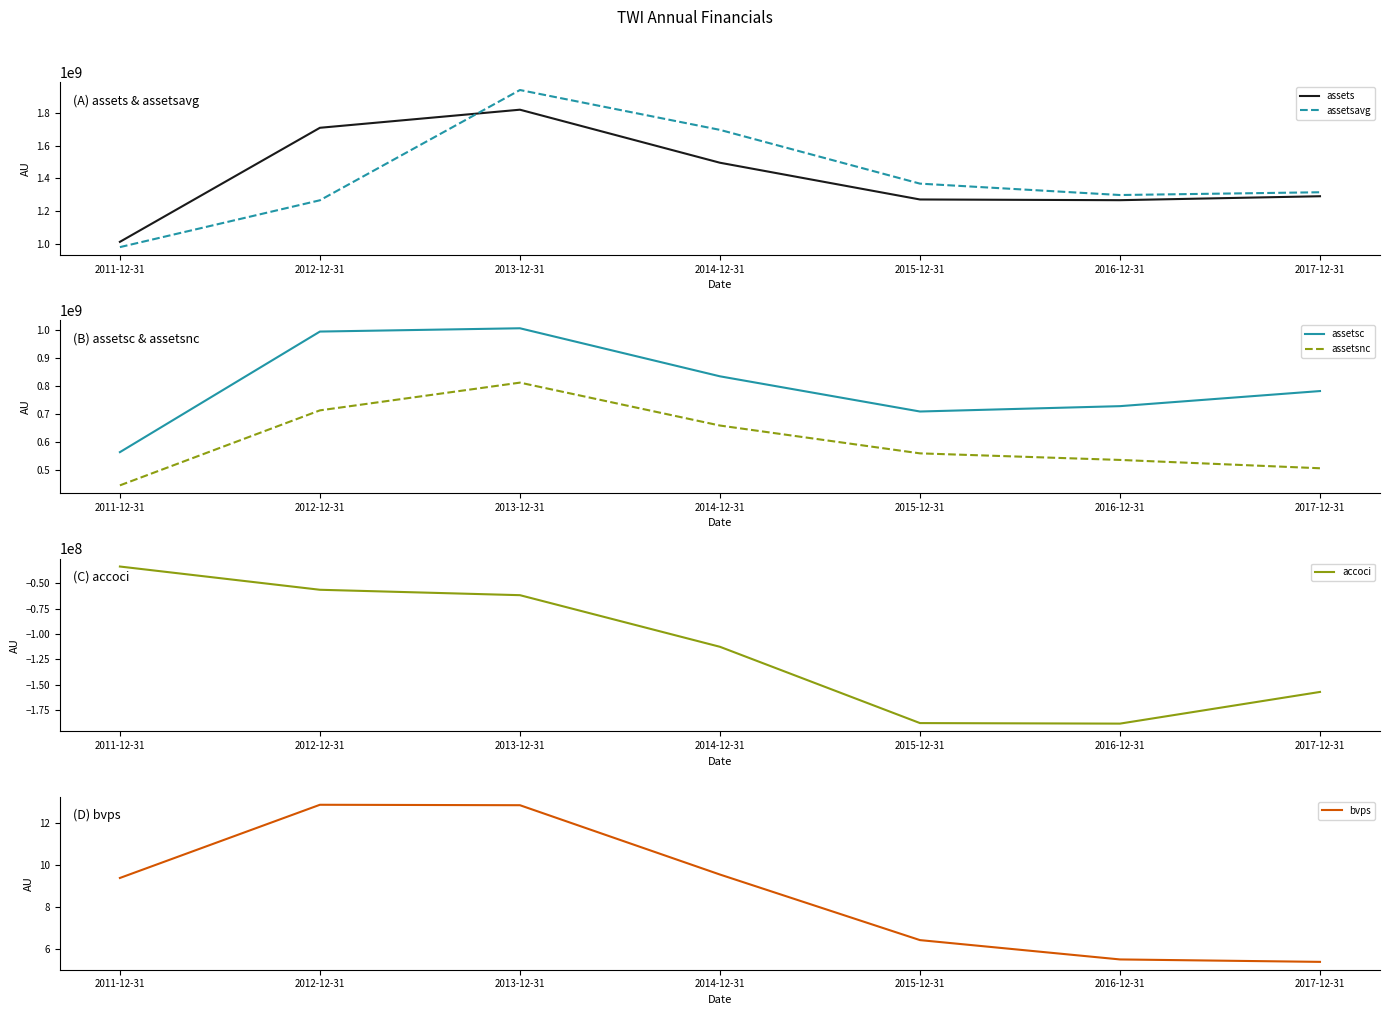

Which series has the largest total across all categories?

assets